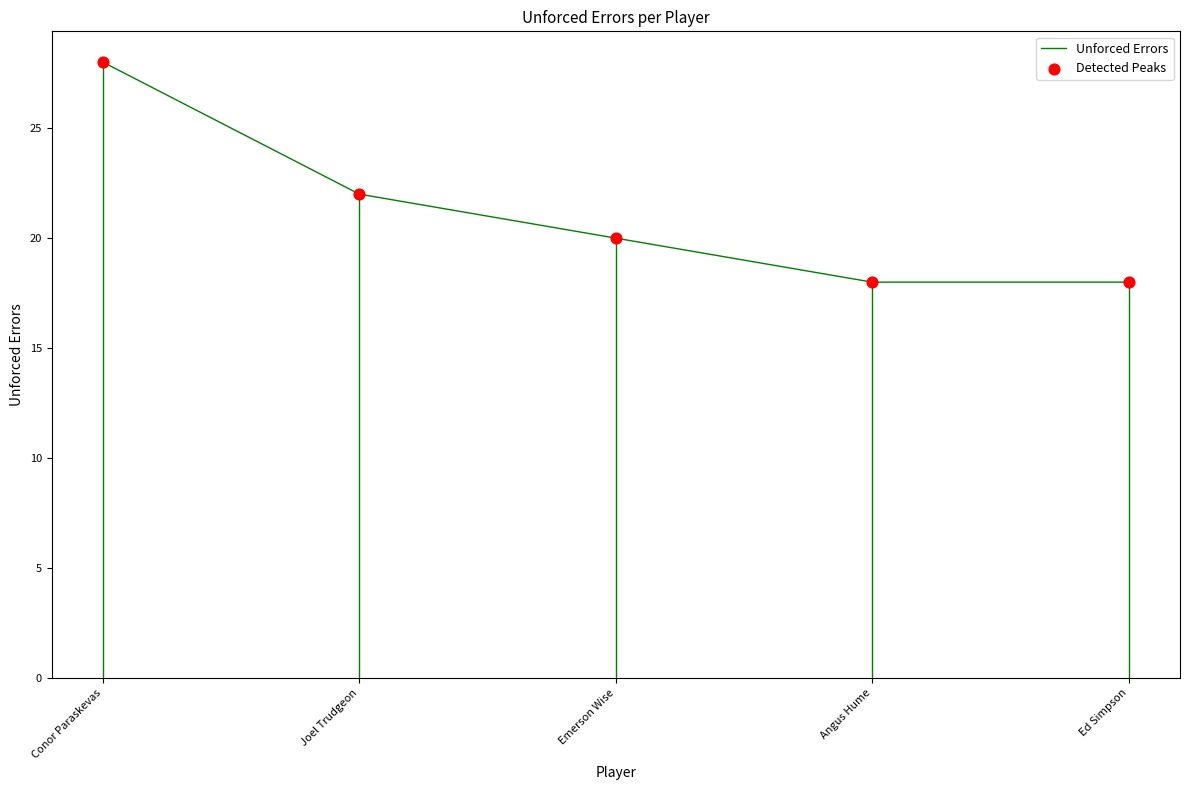

The chart shows a value of 28 at Conor Paraskevas. True or false?

True